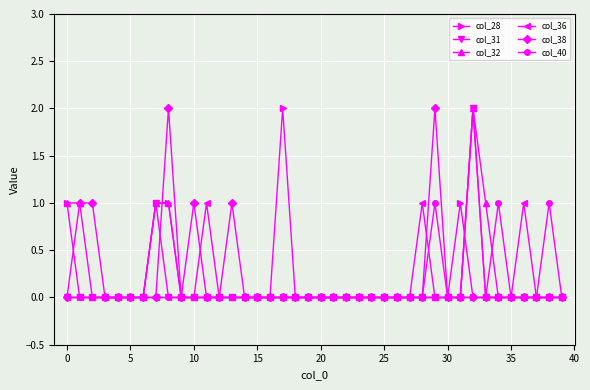

Reading right to left, transcribe all the data shown in this chart.

col_28: 0	0	0	0	0	0	0	0	1	0	0	0	0	0	0	0	0	0	0	0	0	0	2	0	0	0	0	0	0	0	0	1	1	0	0	0	0	0	0	1
col_31: 0	0	0	0	0	0	0	2	0	0	0	0	0	0	0	0	0	0	0	0	0	0	0	0	0	0	0	0	0	0	0	0	1	0	0	0	0	0	0	0
col_32: 0	0	0	0	0	0	1	2	0	0	0	0	0	0	0	0	0	0	0	0	0	0	0	0	0	0	0	0	0	0	0	1	1	0	0	0	0	0	1	1
col_36: 0	0	0	1	0	0	0	2	0	0	0	1	0	0	0	0	0	0	0	0	0	0	0	0	0	0	0	0	1	0	0	0	0	0	0	0	0	0	0	0
col_38: 0	0	0	0	0	0	0	0	0	0	2	0	0	0	0	0	0	0	0	0	0	0	0	0	0	0	1	0	0	1	0	2	0	0	0	0	0	1	1	0
col_40: 0	1	0	0	0	1	0	0	0	0	1	0	0	0	0	0	0	0	0	0	0	0	0	0	0	0	0	0	0	0	0	0	0	0	0	0	0	0	0	0